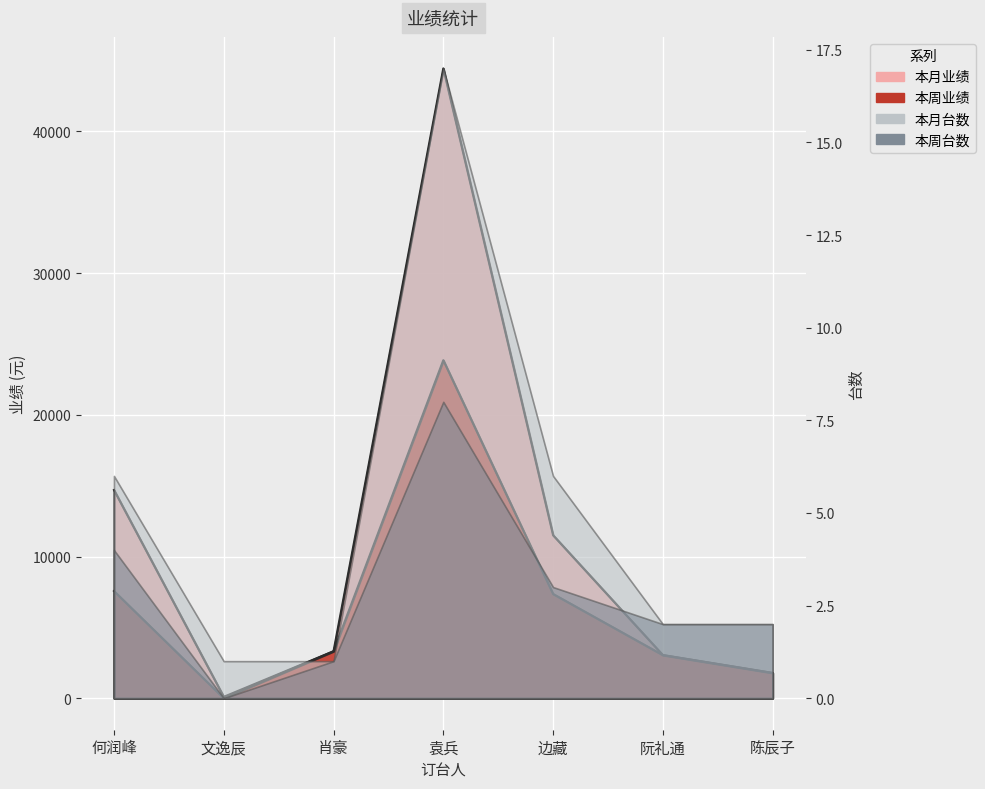

Is the value of 本月业绩 at 边藏 greater than the value of 本周业绩 at 肖豪?

Yes